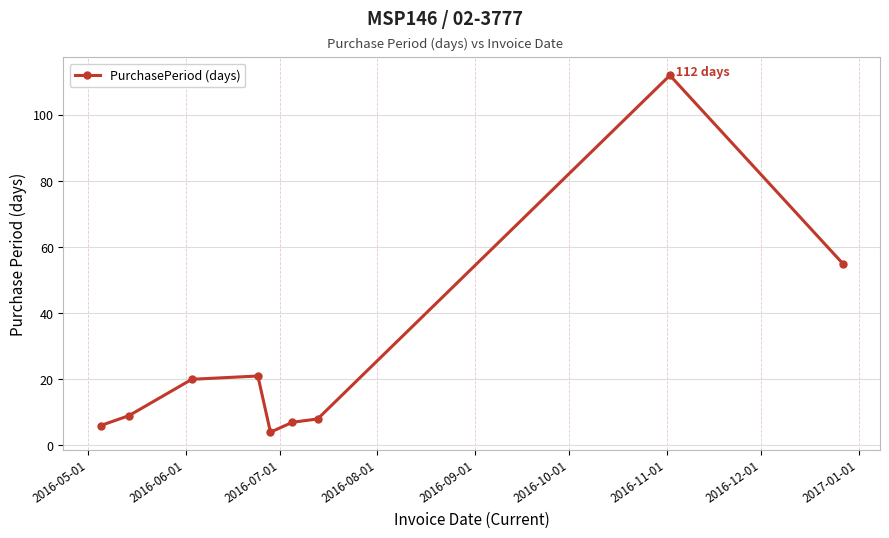

True or false: the data has more than 1 interior local peaks.

True